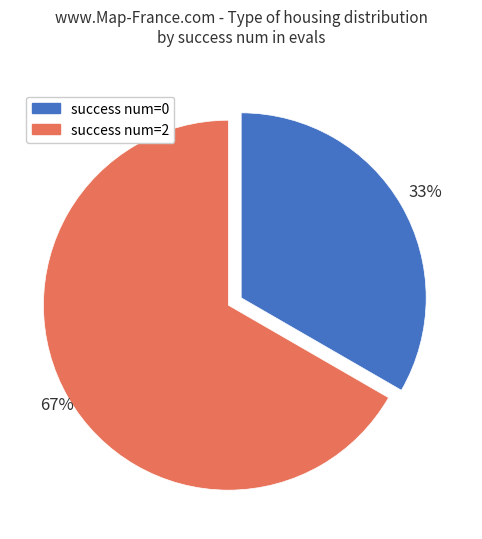

To the nearest percent, what portion does success num=2 represent?

67%